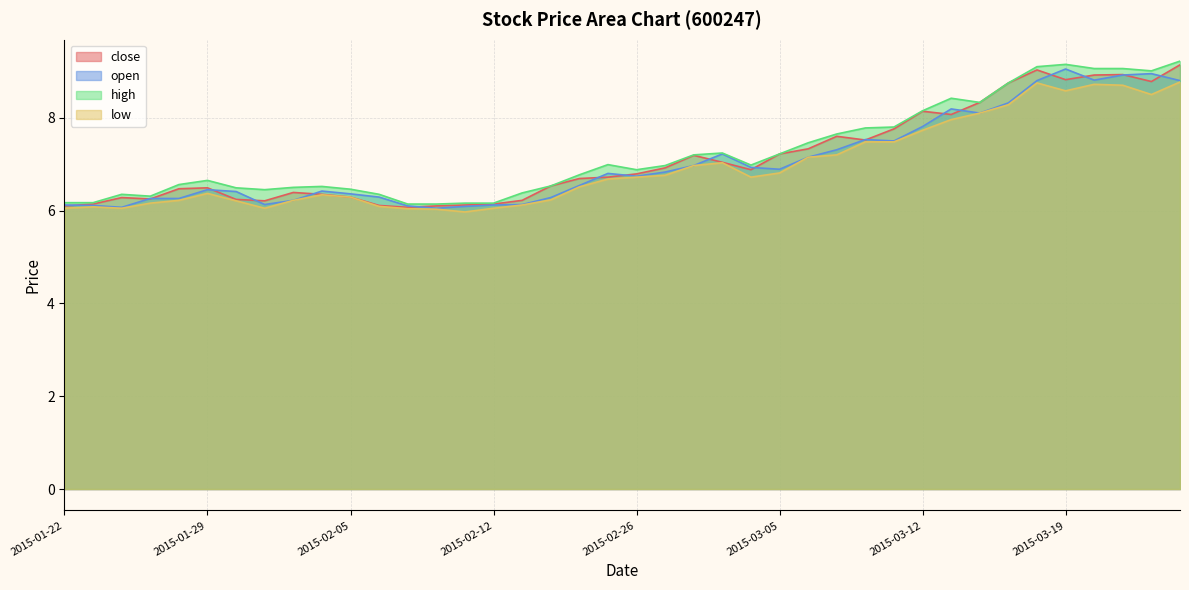

How many interior local peaks does the open series have?

8